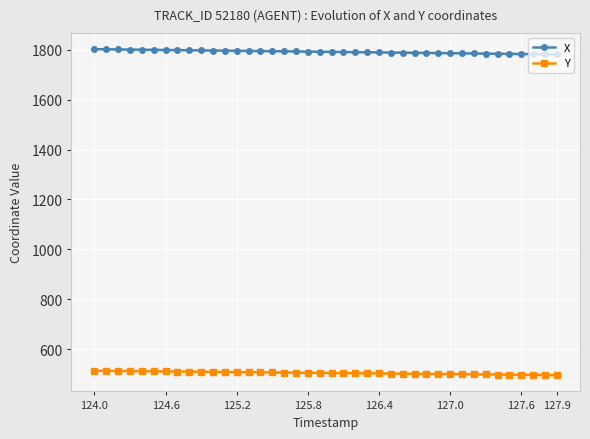

How many distinct data groups are displayed?

2